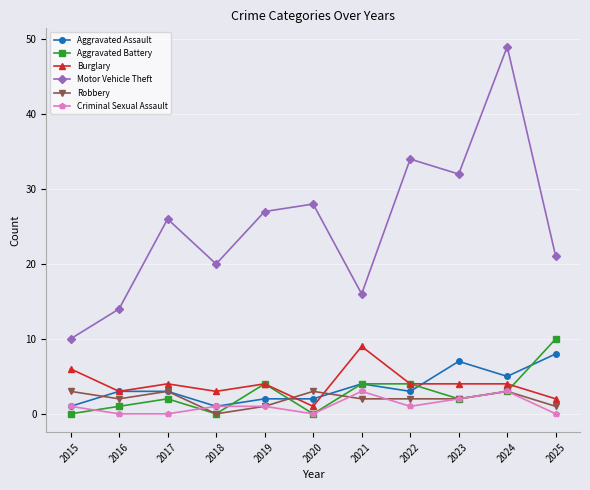

At which label does Aggravated Battery reach its peak?

2025